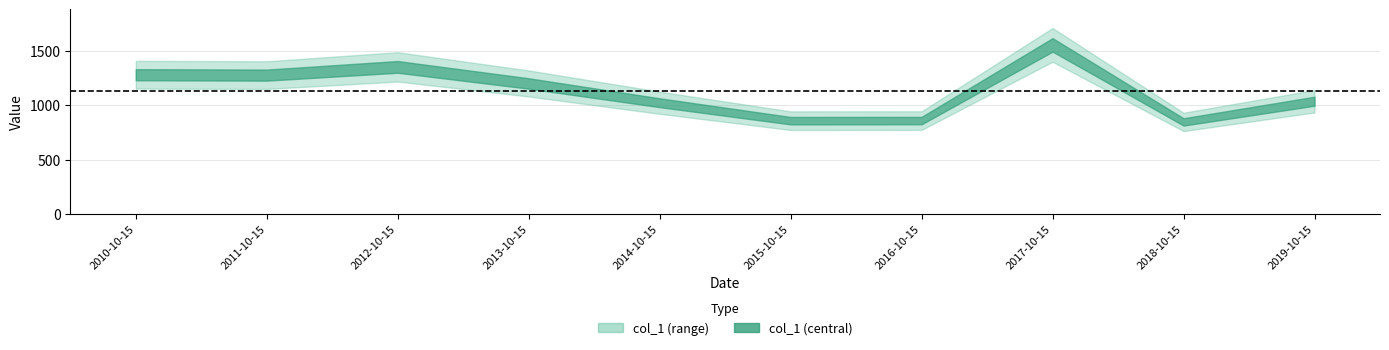

What is the sum of the values at 2014-10-15 and 2016-10-15?

1883.9